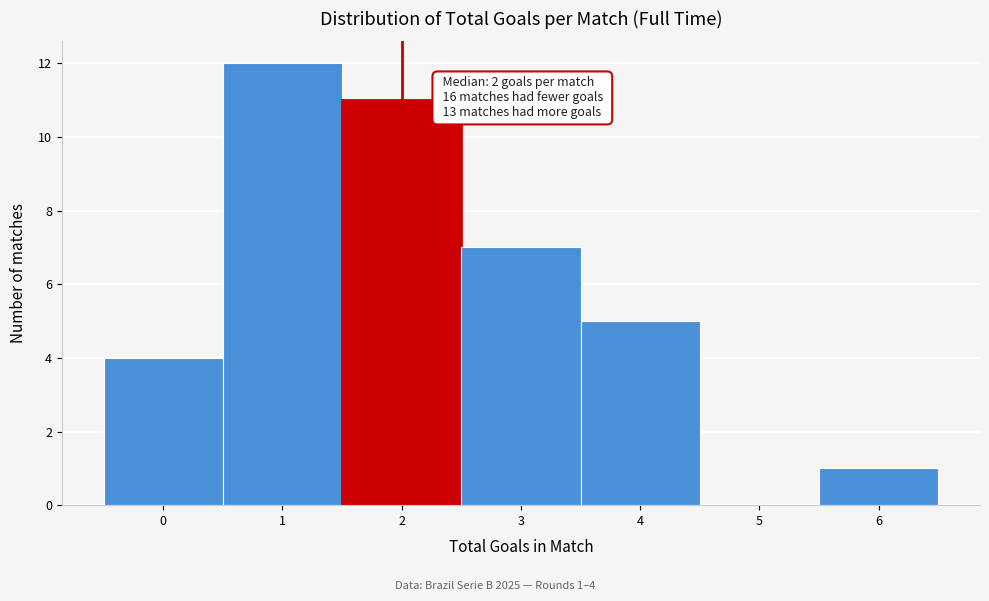

Over which range of the x-axis is the bar tallest?

0.5 to 1.5